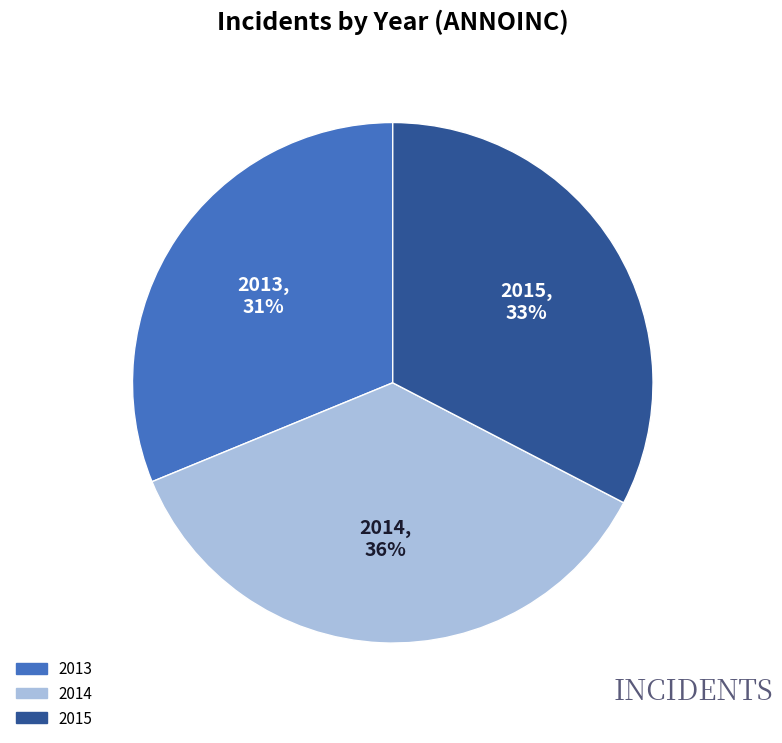

How many slices are in this pie chart?

3